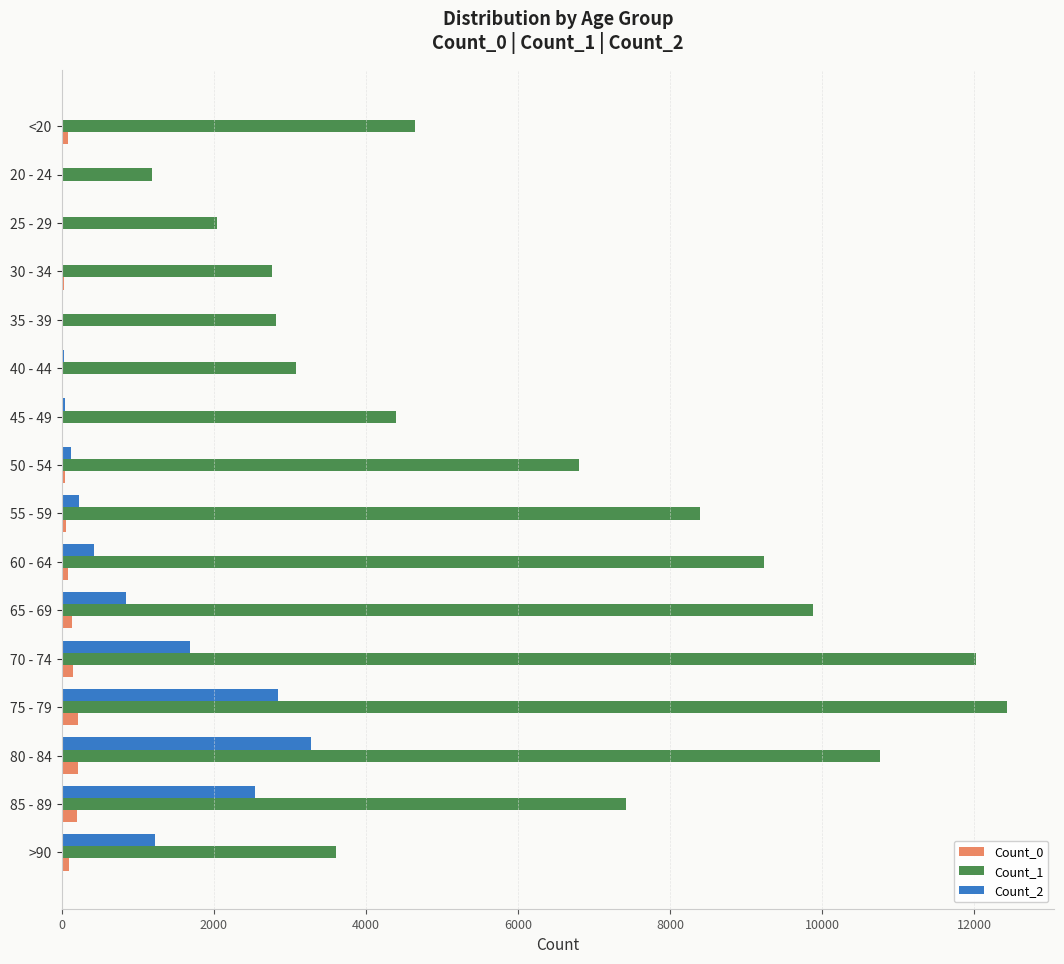

Which series has the widest spread of values?

Count_1